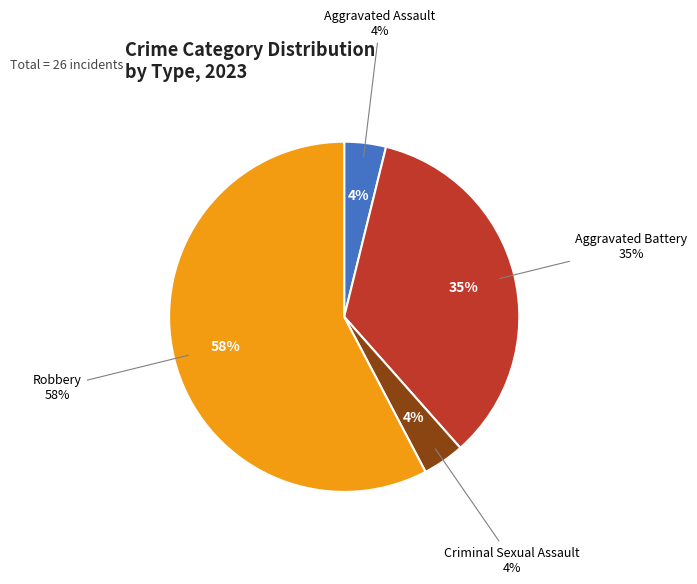

Which slice is the largest?

Robbery